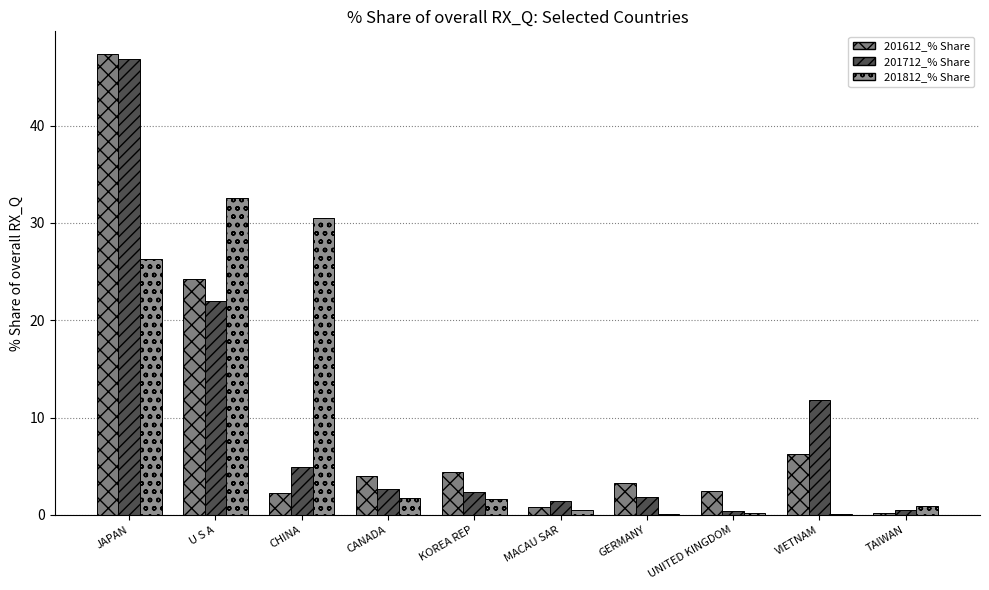

How many categories are shown in the chart?

10